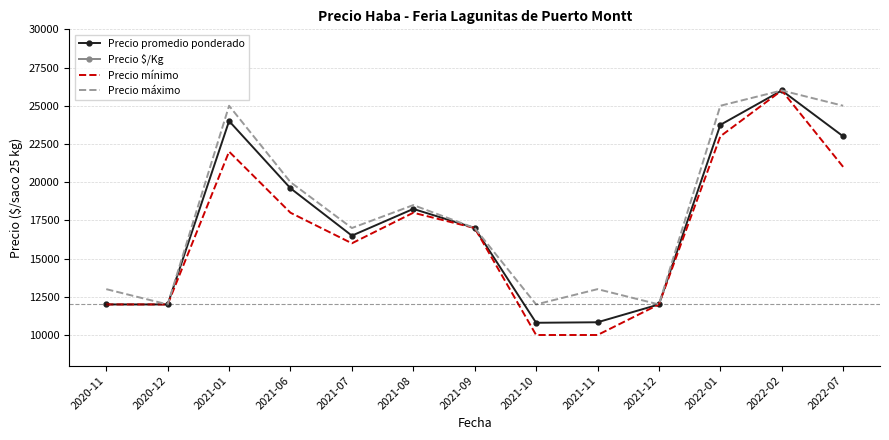

At which category does the chart reach its peak across all series?

2022-02